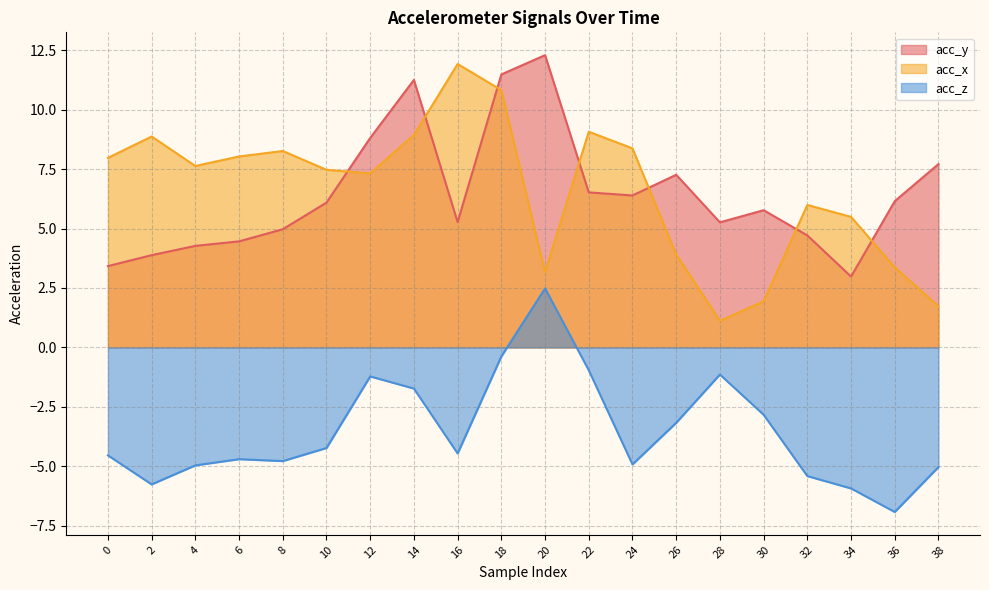

Is it true that acc_z equals -7.5 at 0?

False